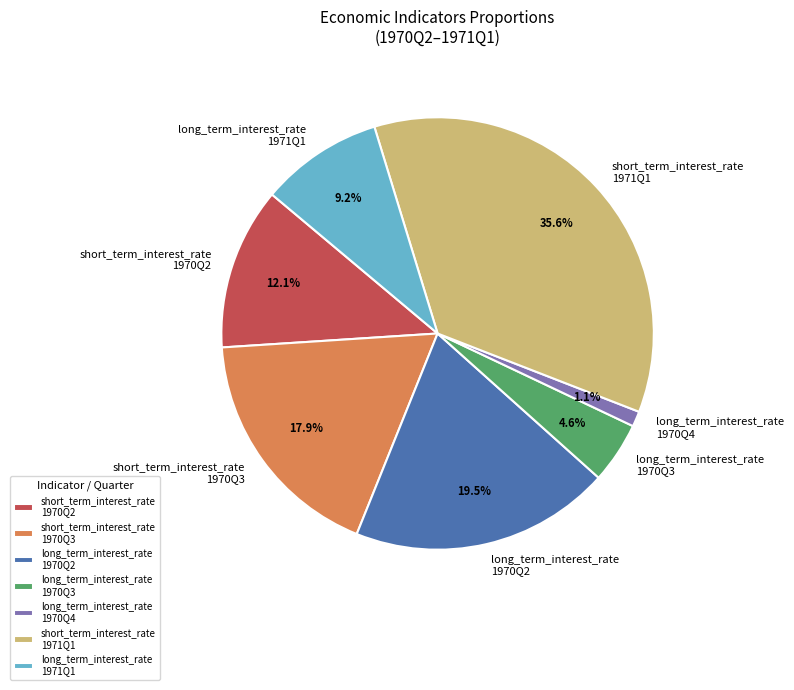

Is the sum of long_term_interest_rate 1971Q1 and short_term_interest_rate 1970Q3 greater than half?

No